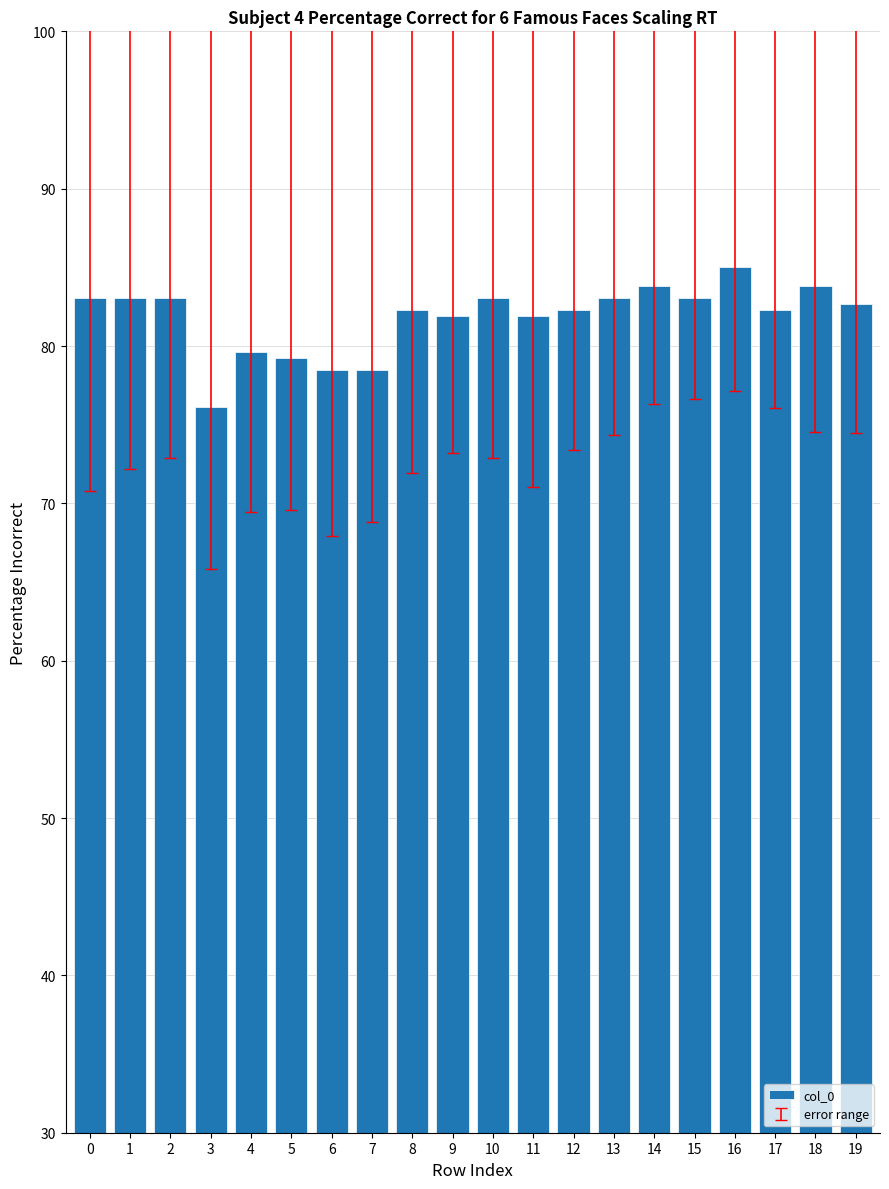

Does the chart contain stacked bars?

No